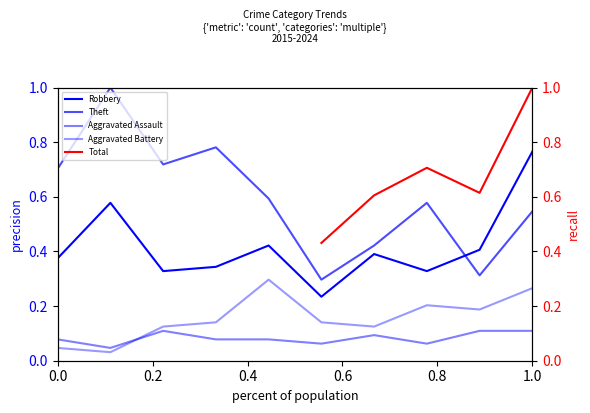

At which label is Theft closest to 0?

2020